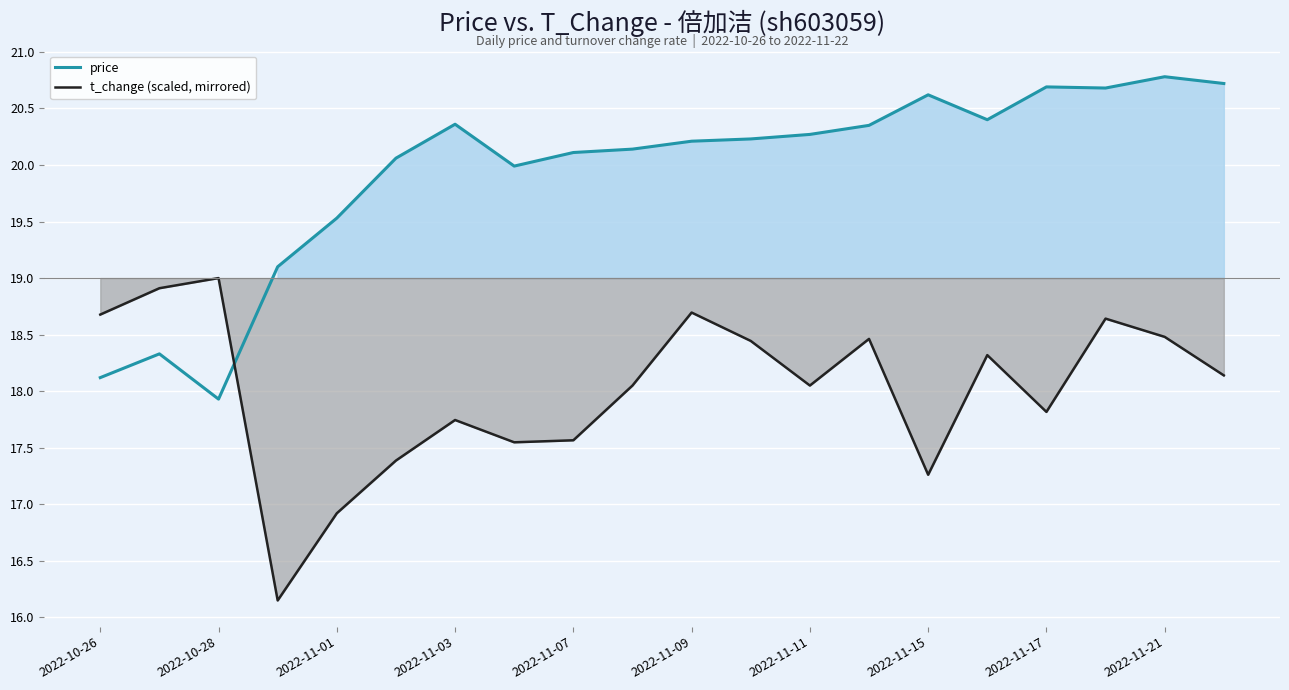

What value does the t_change (scaled, mirrored) series have at 2022-11-17?

17.8